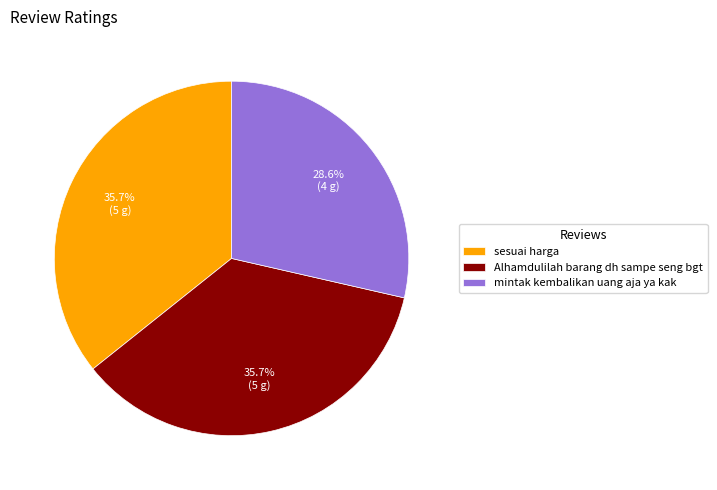

How many slices are in this pie chart?

3